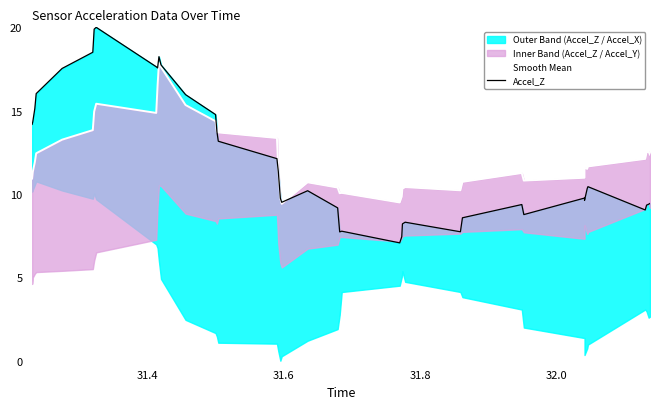

What is the sum of all Accel_Z values?

484.8